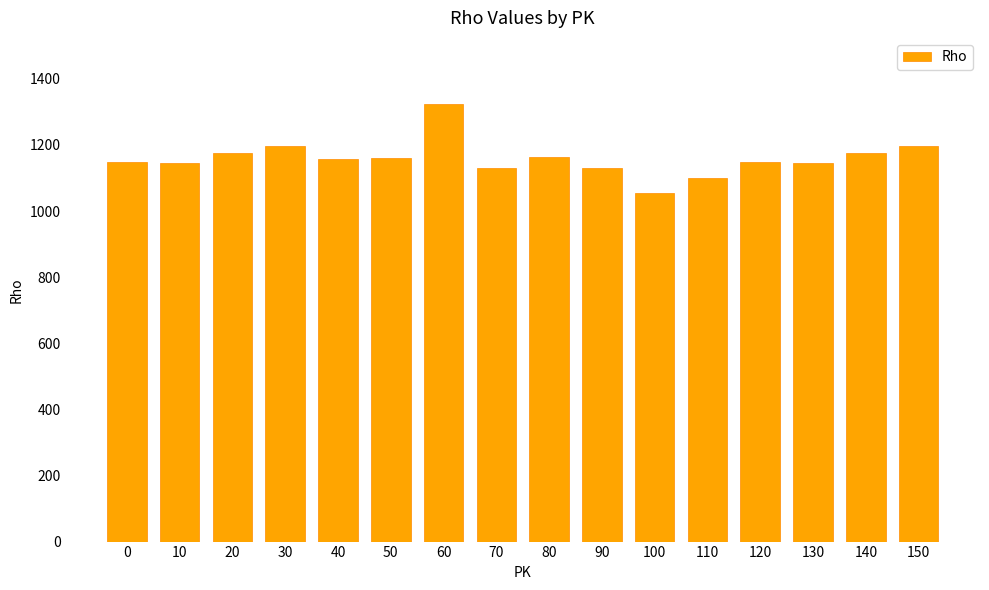

What is the value of the 15th bar from the left?

1175